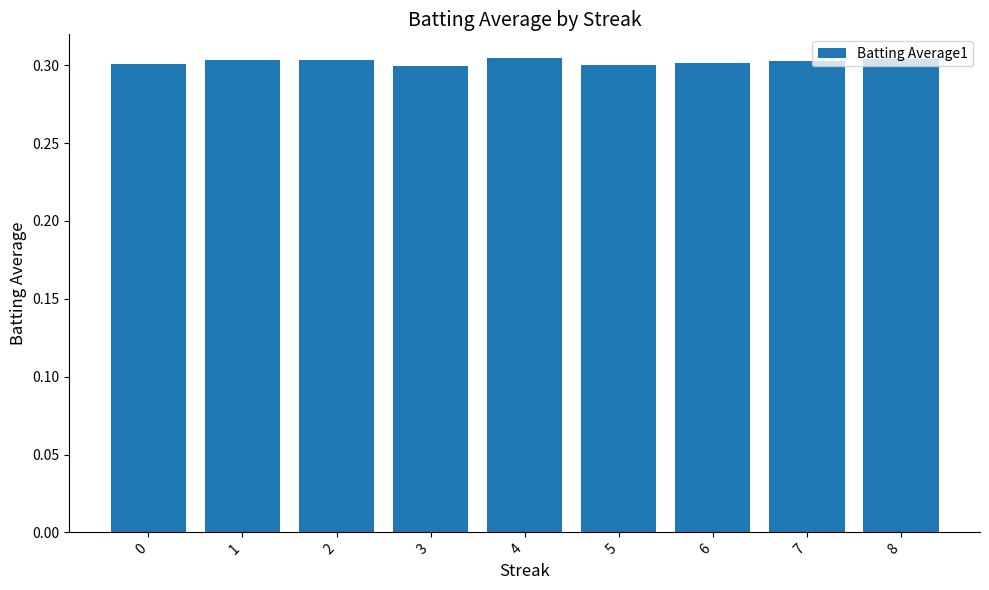

The chart shows a value of 0.1 at 5. True or false?

False